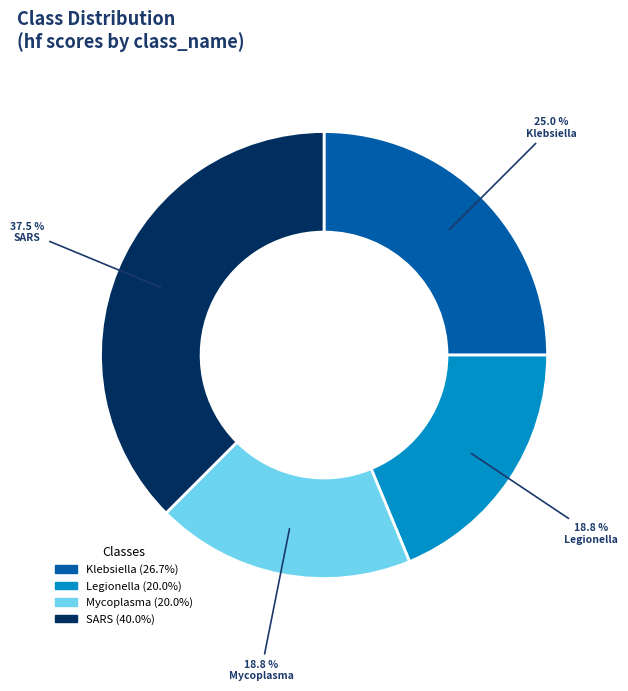

Is there a majority slice in this chart?

No